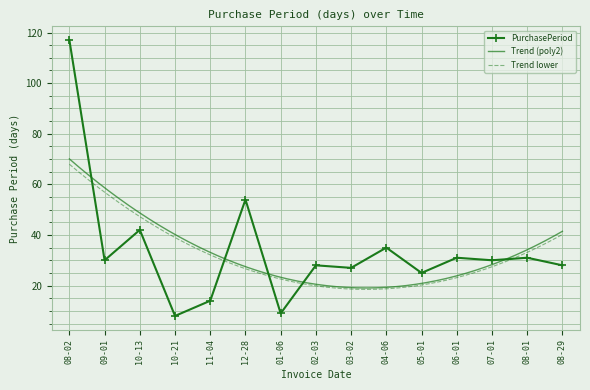

What is the minimum value for PurchasePeriod?

8